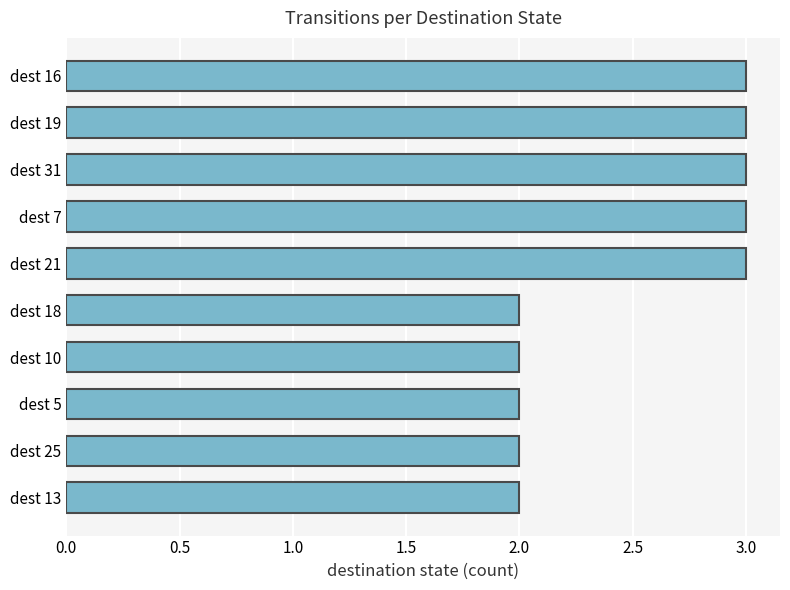

How many bars are there in total?

10